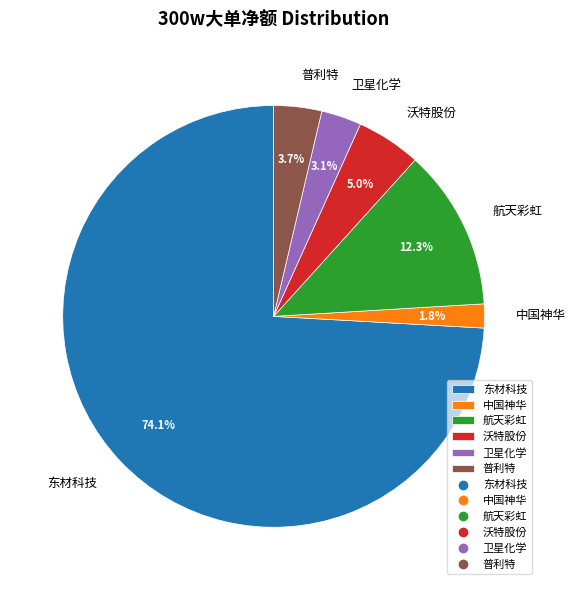

How many slices are in this pie chart?

6